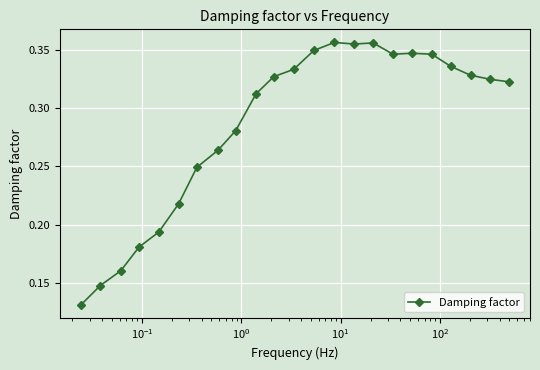

What is the sum of all values?

6.6